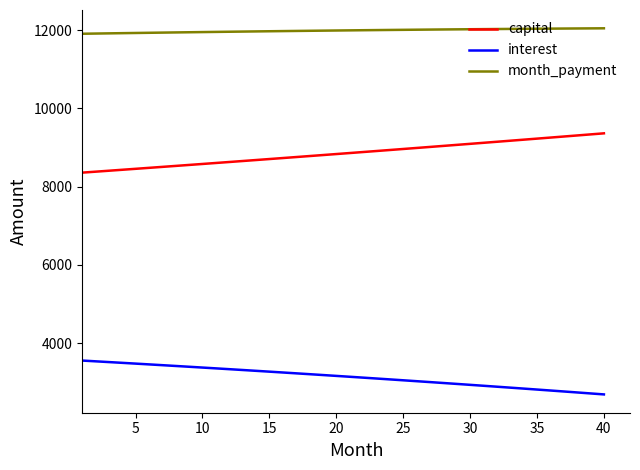

Rank the series by their maximum value, from lowest to highest.

interest, capital, month_payment